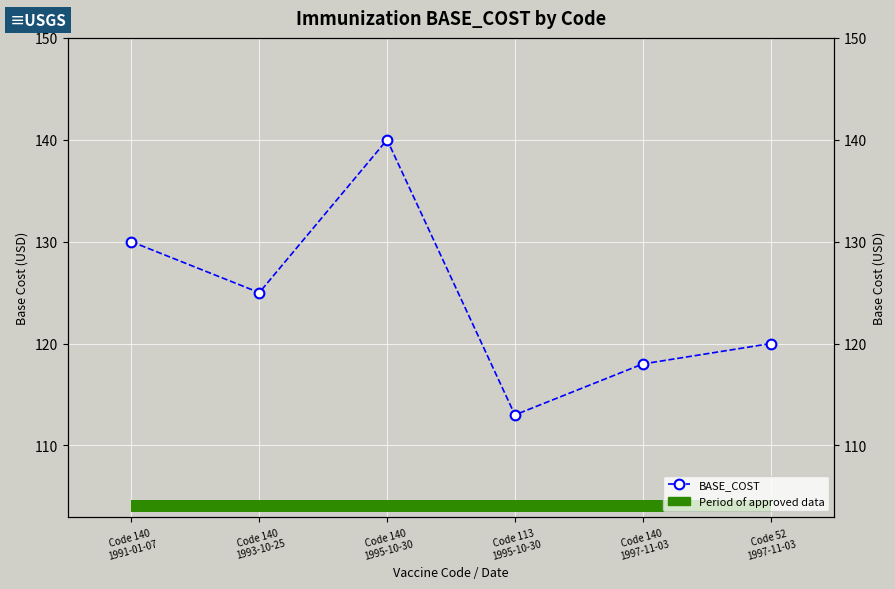

The chart shows a value of 118 at Code 140
1997-11-03. True or false?

True